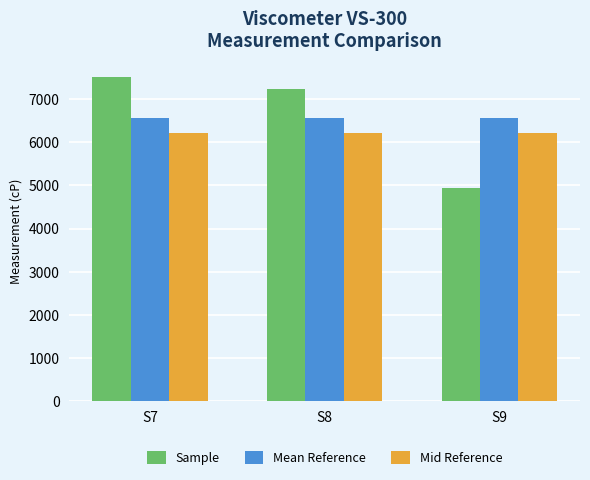

What is the highest value of the Sample series?

7516.9